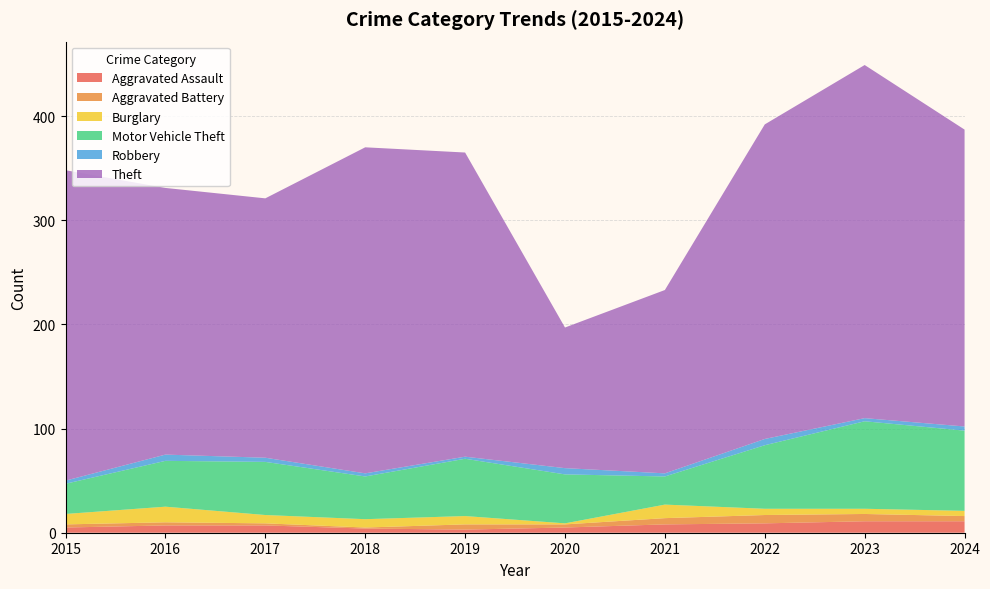

Reading left to right, extract all data points from this chart.

Aggravated Assault: 2015=5	2016=7	2017=7	2018=4	2019=3	2020=5	2021=8	2022=9	2023=11	2024=11
Aggravated Battery: 2015=3	2016=3	2017=2	2018=1	2019=5	2020=3	2021=6	2022=8	2023=7	2024=5
Burglary: 2015=10	2016=15	2017=8	2018=8	2019=8	2020=1	2021=13	2022=6	2023=5	2024=5
Motor Vehicle Theft: 2015=29	2016=44	2017=51	2018=41	2019=55	2020=47	2021=27	2022=61	2023=84	2024=77
Robbery: 2015=3	2016=6	2017=4	2018=3	2019=2	2020=6	2021=3	2022=6	2023=3	2024=4
Theft: 2015=298	2016=256	2017=249	2018=313	2019=292	2020=135	2021=176	2022=302	2023=339	2024=285